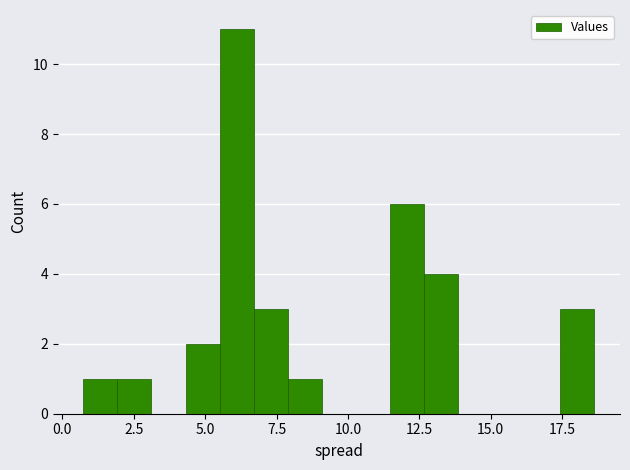

Read against the x-axis, roughly where is the centre of the tallest bar?

6.0